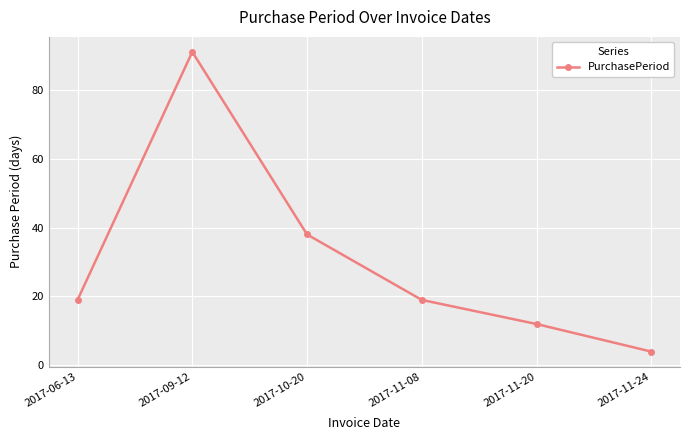

What is the label of the 2nd point from the left?

2017-09-12